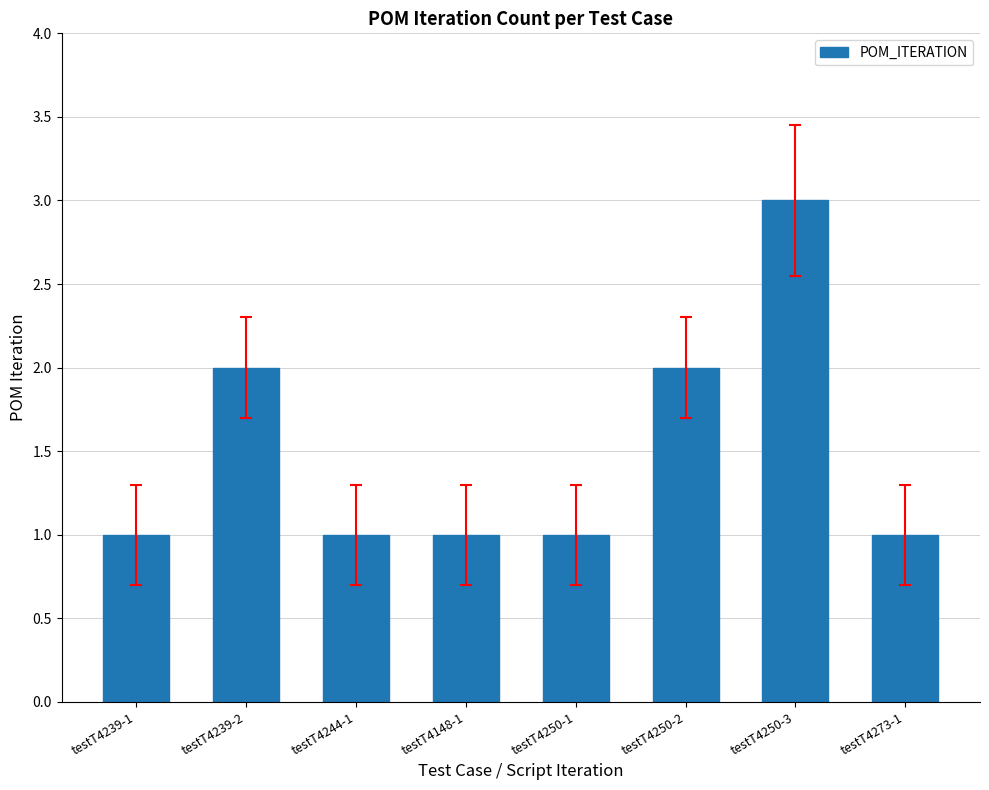

Does the chart contain any negative values?

No